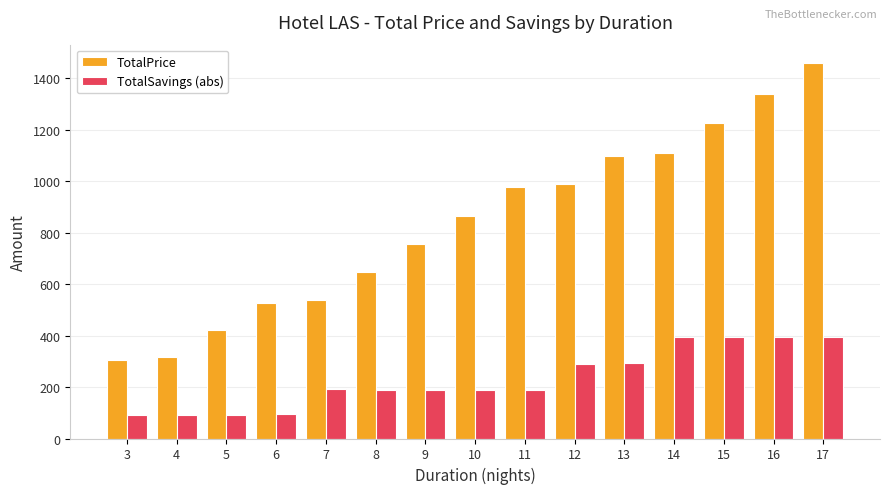

Where is TotalPrice nearest to the value 881?

10